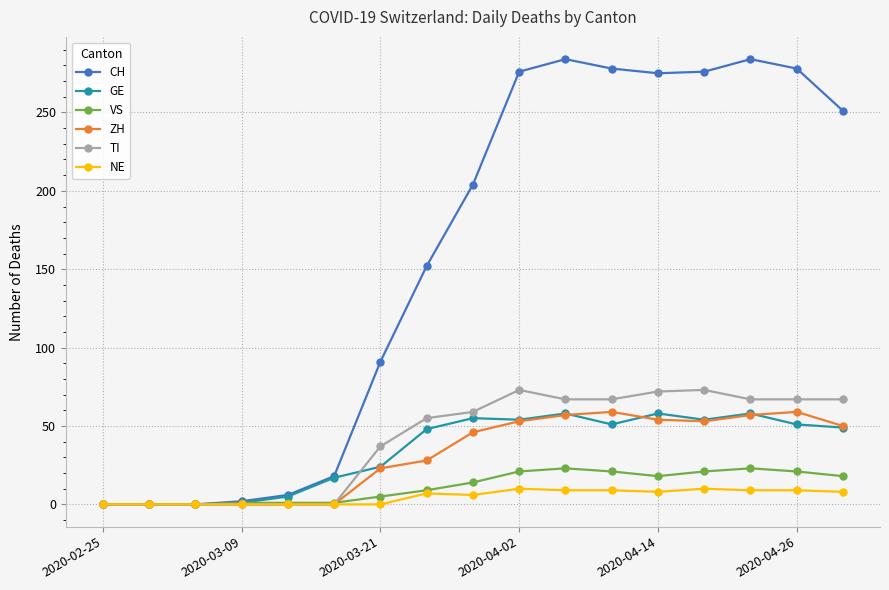

Which series has the widest spread of values?

CH